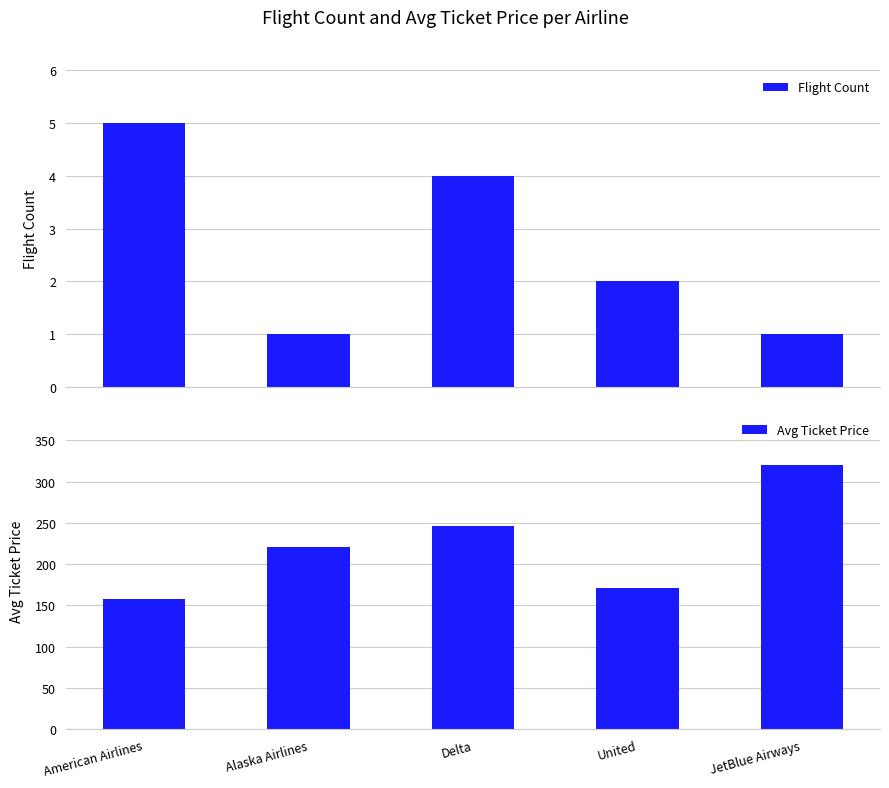

What is the average value of the Flight Count series?

2.6